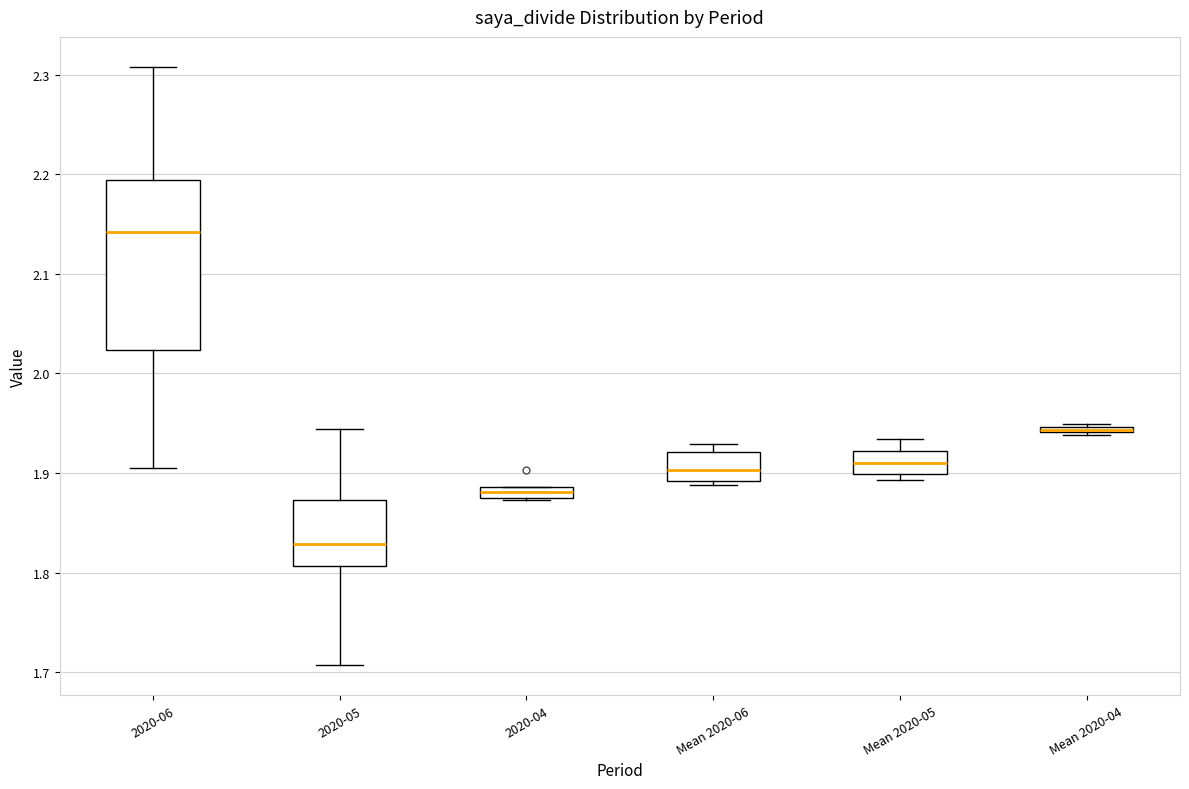

Where does the lower whisker of the box for 2020-06 end on the y-axis? The values are not printed on the chart, so give them approximately, as read against the axis.

1.90